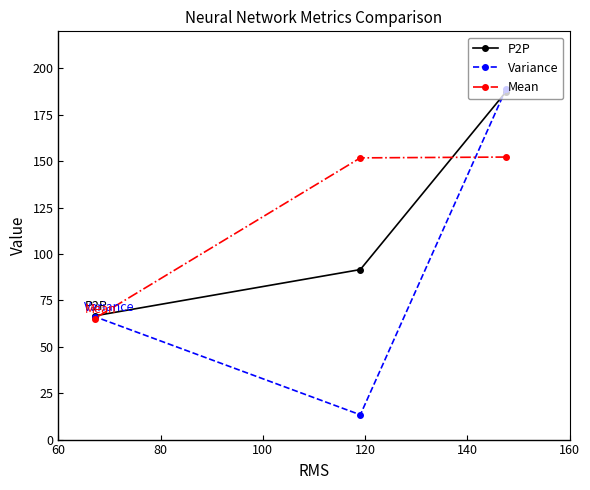

What is the maximum value for P2P?

187.5